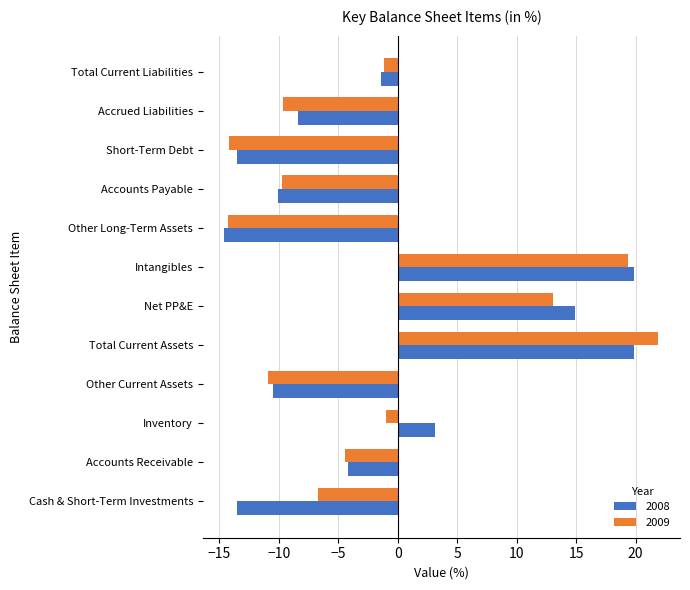

The 2008 series shows -10.5 at Other Current Assets. True or false?

True